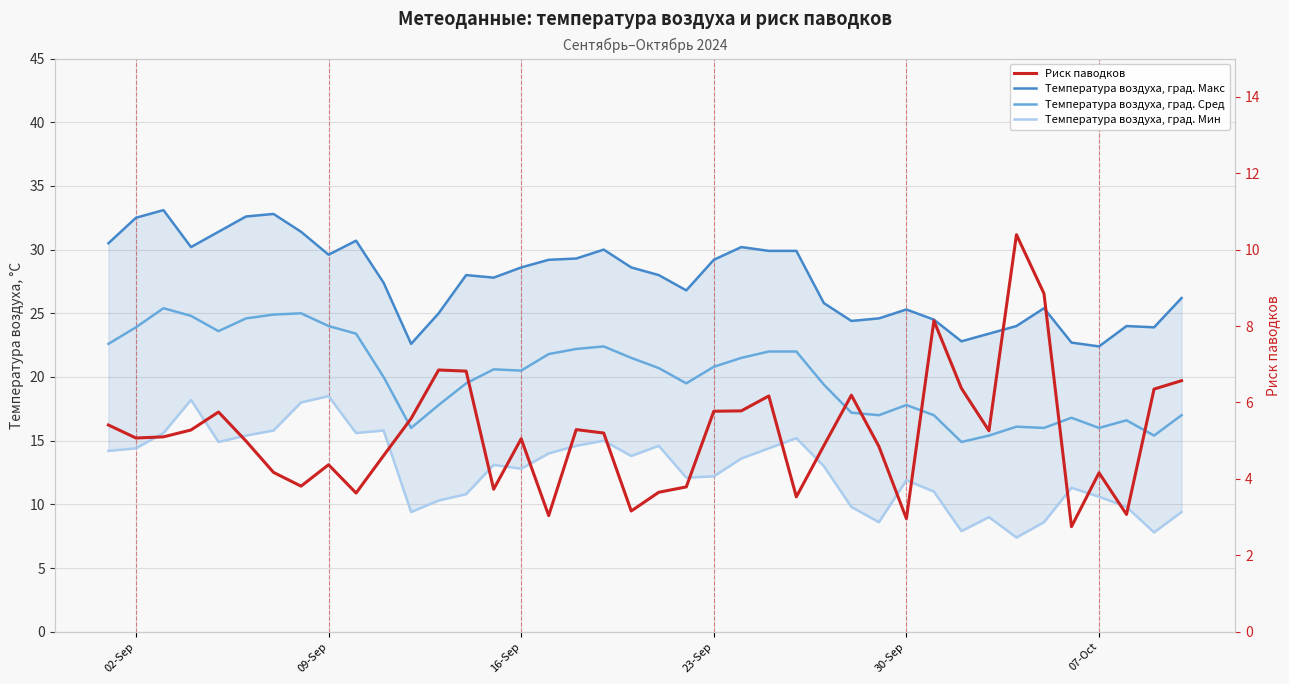

True or false: Температура воздуха, град. Макс has more than 0 interior local peaks.

True